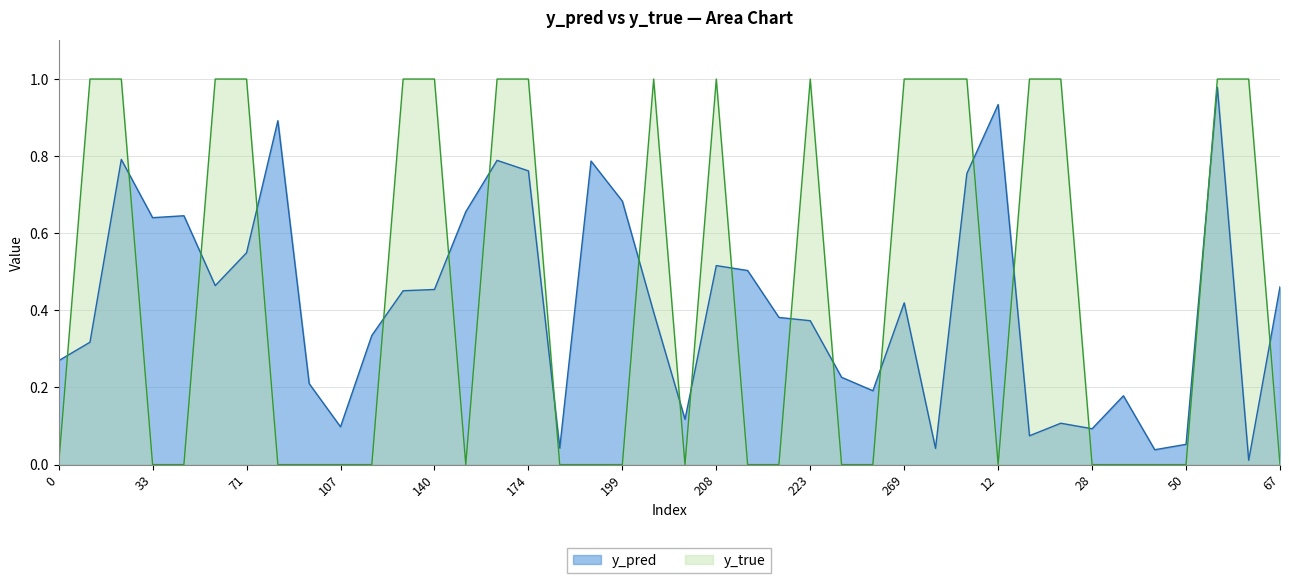

Reading left to right, what are all the values shown in this chart?

y_pred: 0=0.3	10=0.3	13=0.8	33=0.6	37=0.6	56=0.5	71=0.5	83=0.9	94=0.2	107=0.1	114=0.3	131=0.5	140=0.5	166=0.7	171=0.8	174=0.8	181=0.0	198=0.8	199=0.7	201=0.4	206=0.1	208=0.5	215=0.5	219=0.4	223=0.4	247=0.2	262=0.2	269=0.4	8=0.0	11=0.8	12=0.9	23=0.1	27=0.1	28=0.1	42=0.2	48=0.0	50=0.1	57=1.0	66=0.0	67=0.5
y_true: 0=0.0	10=1.0	13=1.0	33=0.0	37=0.0	56=1.0	71=1.0	83=0.0	94=0.0	107=0.0	114=0.0	131=1.0	140=1.0	166=0.0	171=1.0	174=1.0	181=0.0	198=0.0	199=0.0	201=1.0	206=0.0	208=1.0	215=0.0	219=0.0	223=1.0	247=0.0	262=0.0	269=1.0	8=1.0	11=1.0	12=0.0	23=1.0	27=1.0	28=0.0	42=0.0	48=0.0	50=0.0	57=1.0	66=1.0	67=0.0